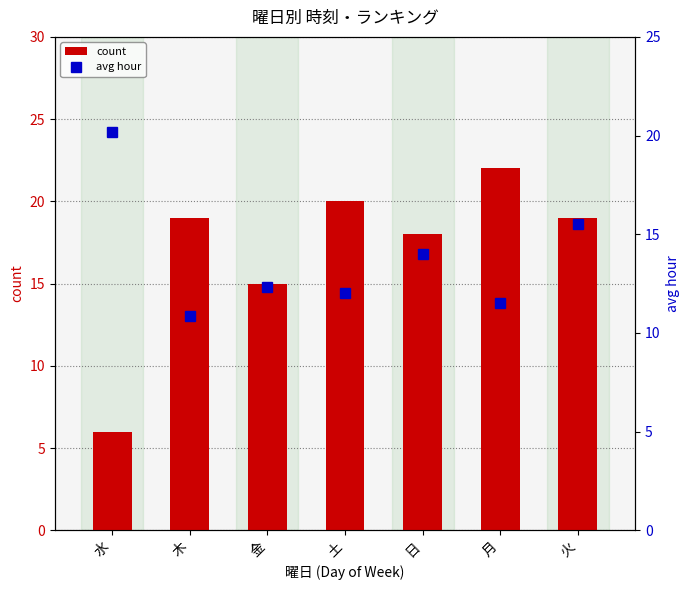

Which label corresponds to the smallest value in the chart?

水